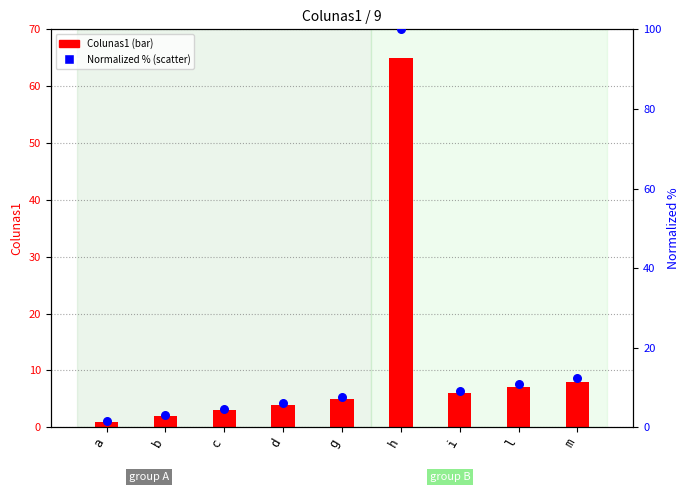

Which series has the largest total across all categories?

Colunas1 normalized (%)